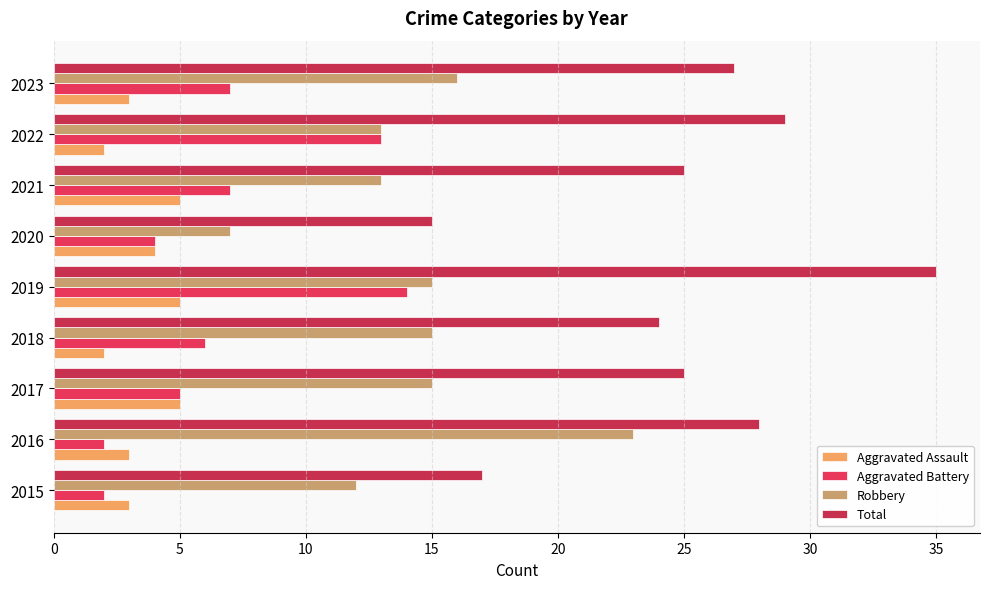

How many categories are shown in the chart?

9